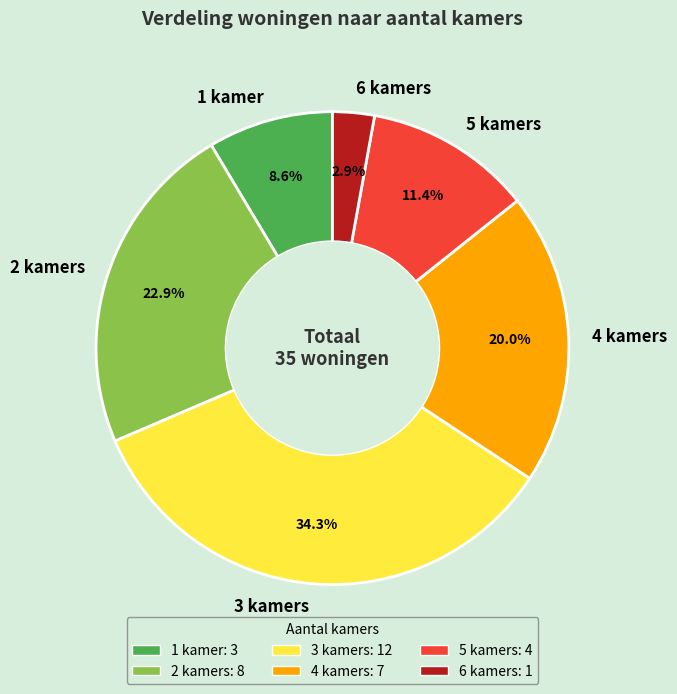

The 2 kamers slice represents 29% of the pie. True or false?

False